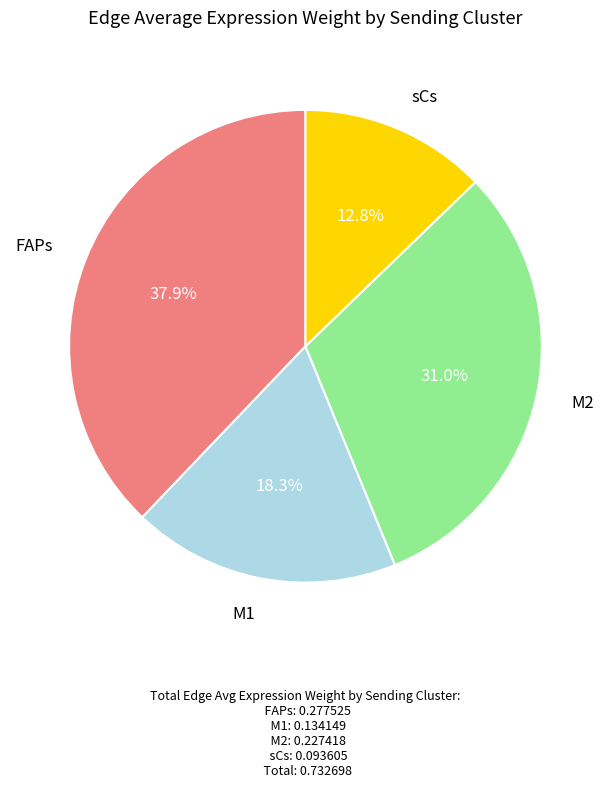

Does any single category account for the majority?

No